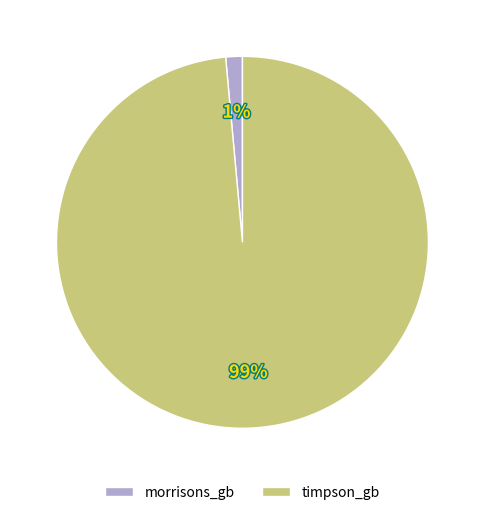

What is the majority slice?

timpson_gb